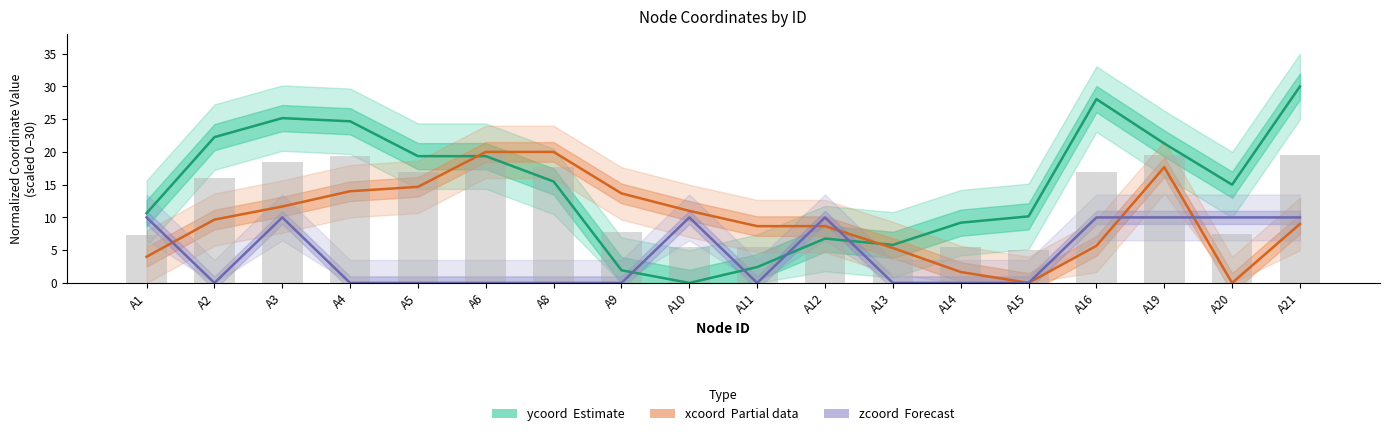

How many data points in xcoord (Partial) are above 9?

9